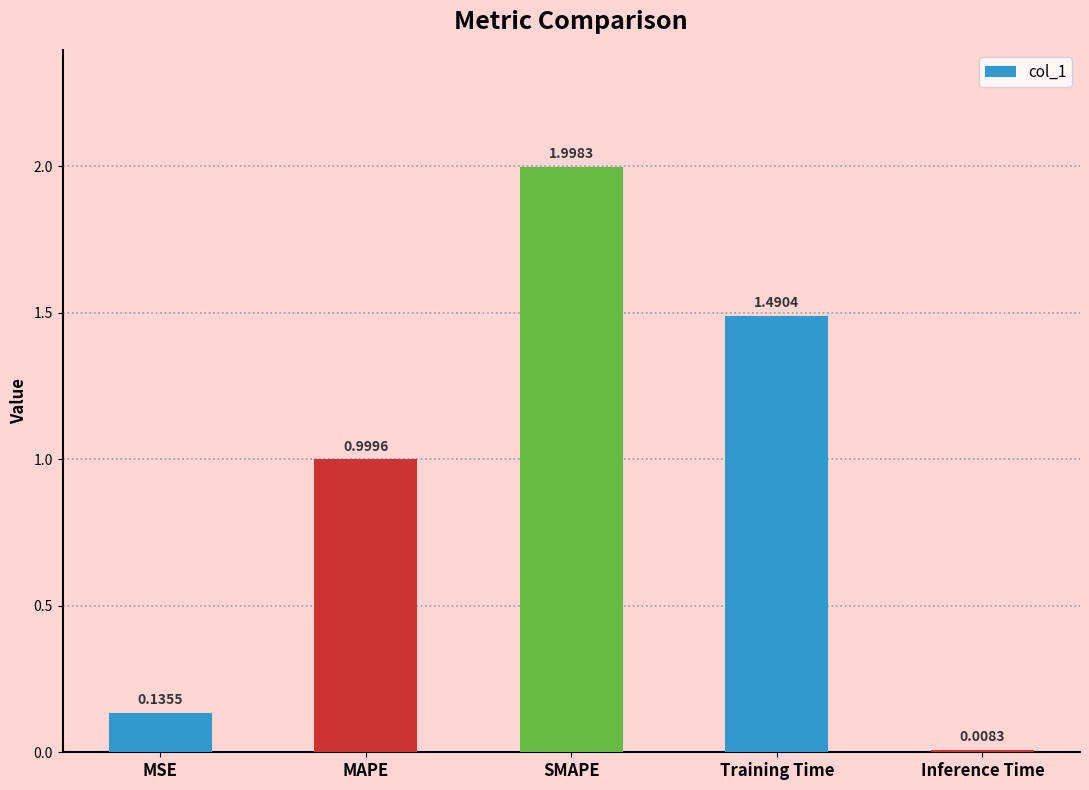

How many distinct data groups are displayed?

1